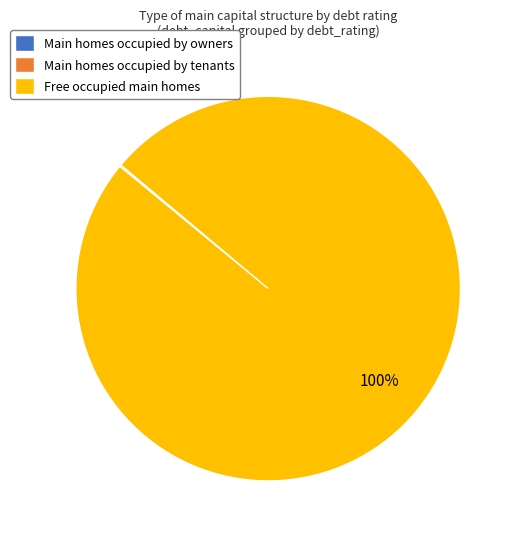

To the nearest percent, what is the difference between the largest and smallest slice percentages?

100%